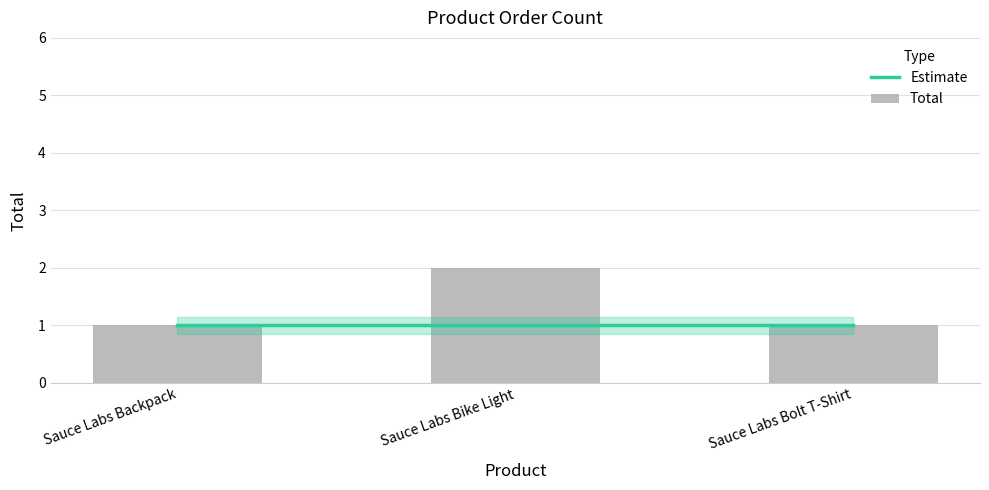

List the labels in order of Estimate value, smallest first.

Sauce Labs Backpack, Sauce Labs Bike Light, Sauce Labs Bolt T-Shirt